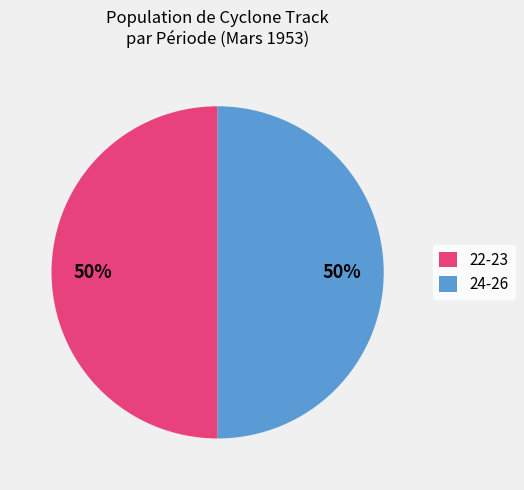

To the nearest percent, what portion does 22-23 represent?

50%